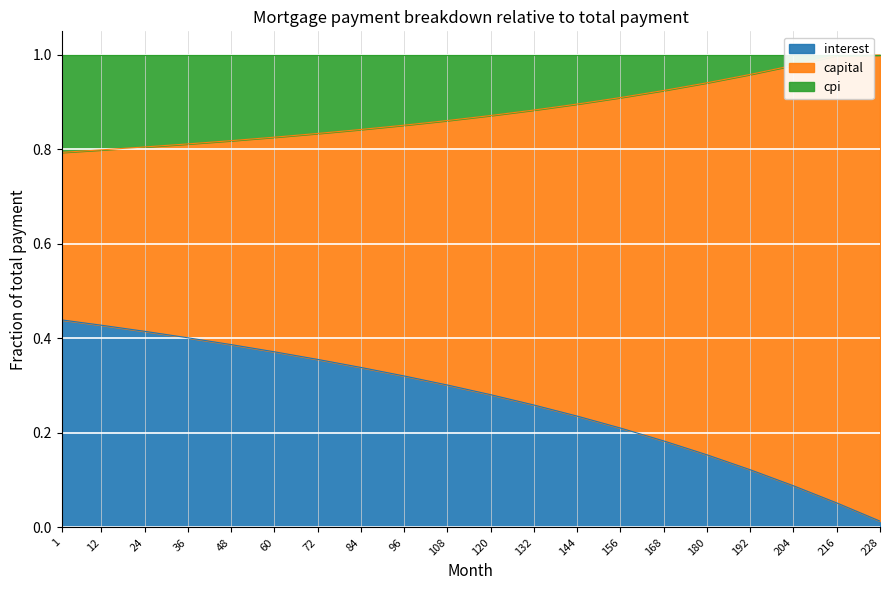

The value of interest at 72 is 0.6. True or false?

False